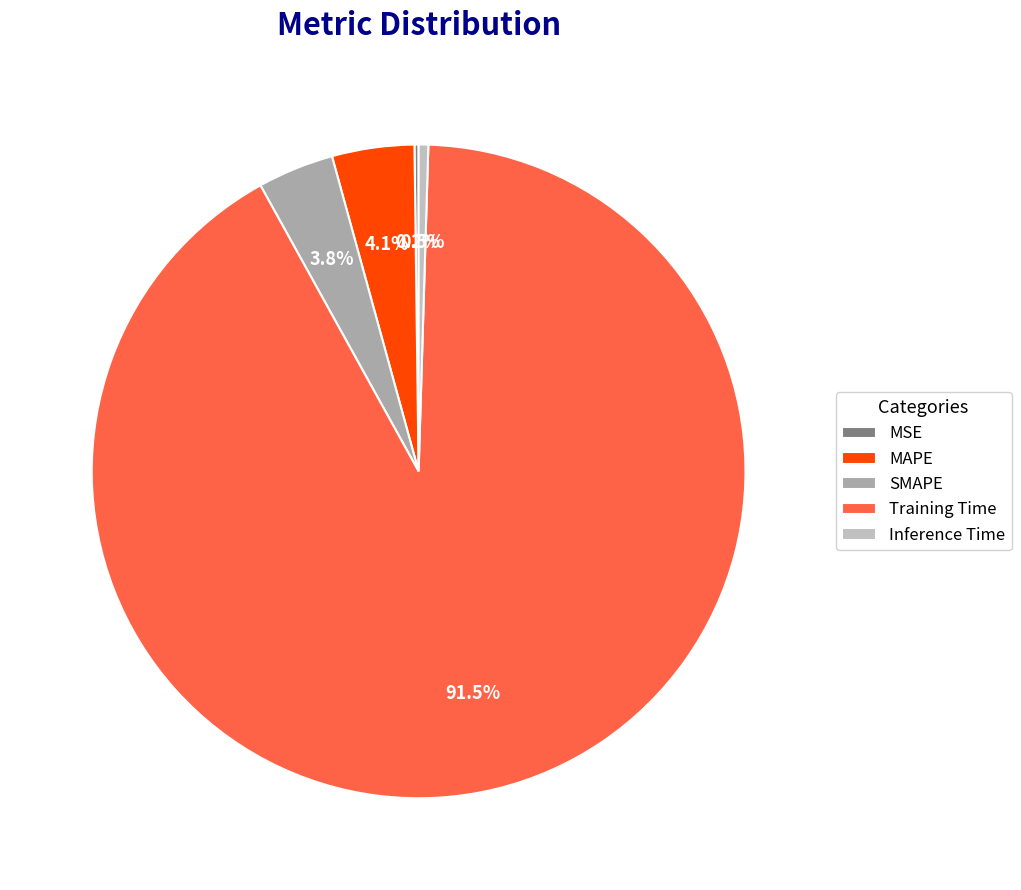

Count the number of slices in the pie.

5